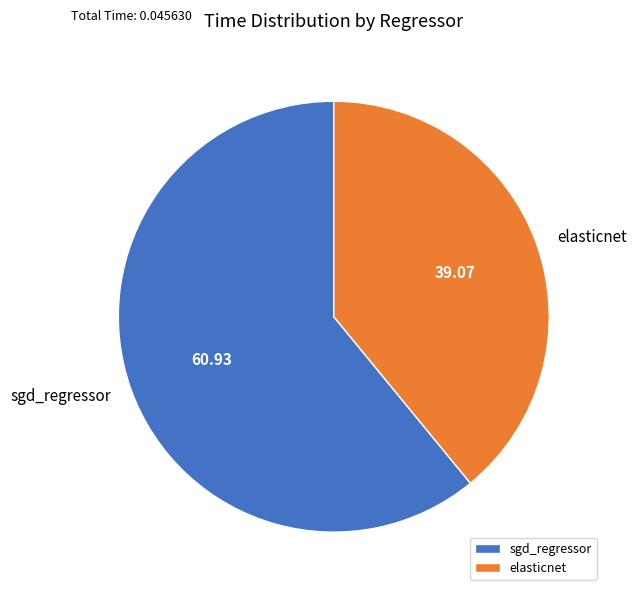

How many segments does this pie chart have?

2